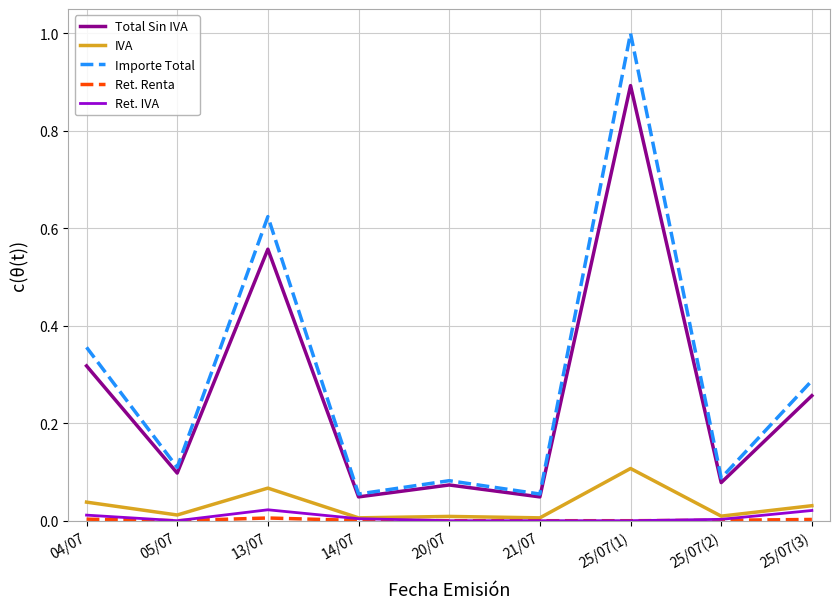

Is it true that Total Sin IVA equals 0.1 at 04/07?

False